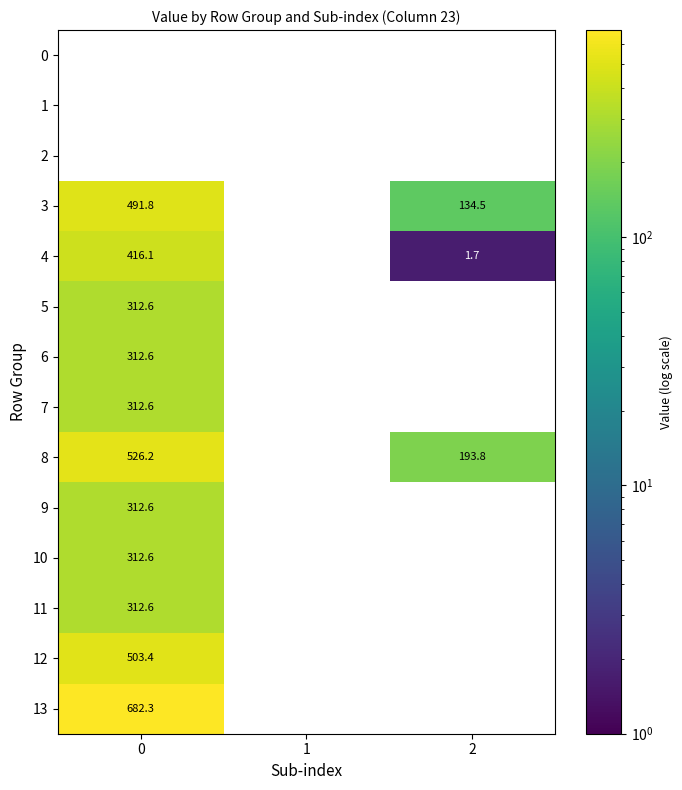

Count the number of data series in this chart.

14